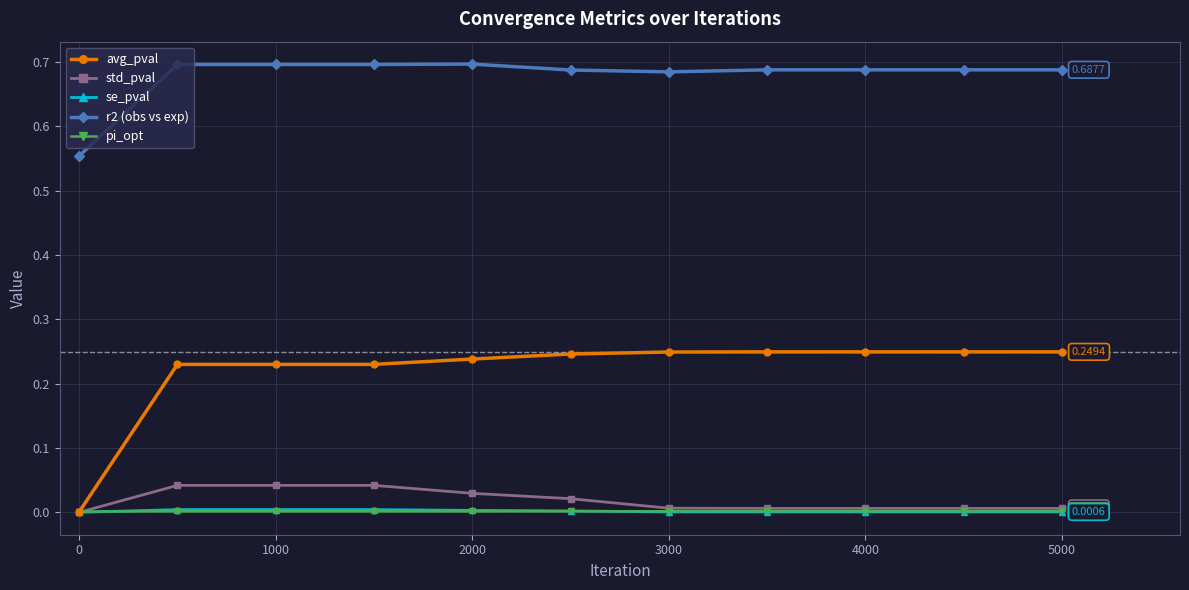

True or false: r2 (obs vs exp) and avg_pval intersect in this chart.

False